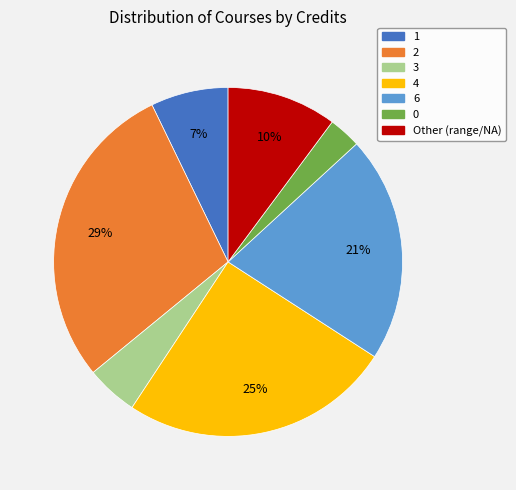

Do 3 and 4 together represent more than half of the pie?

No